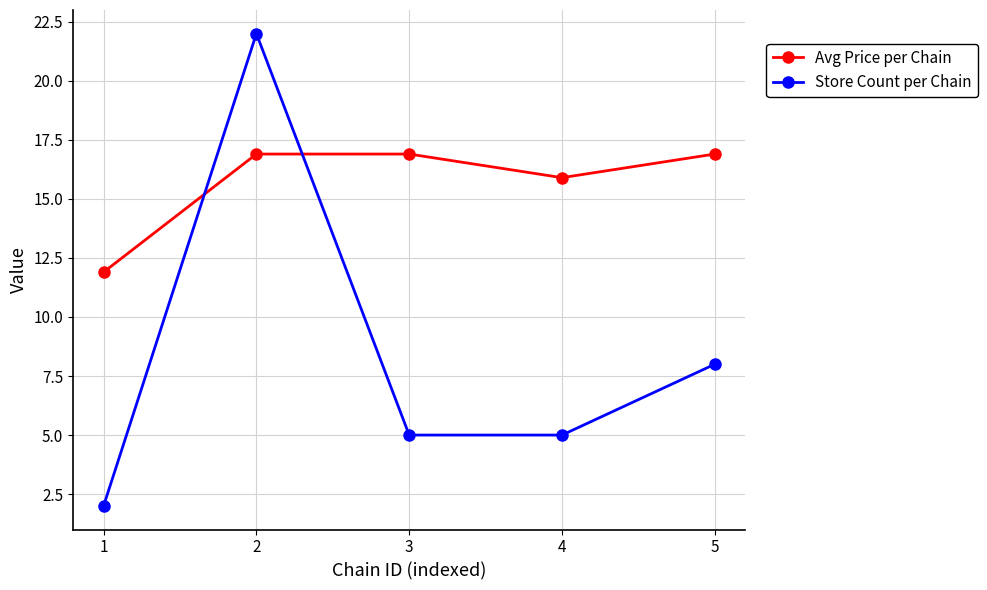

What is the maximum value shown in the chart?

22.0